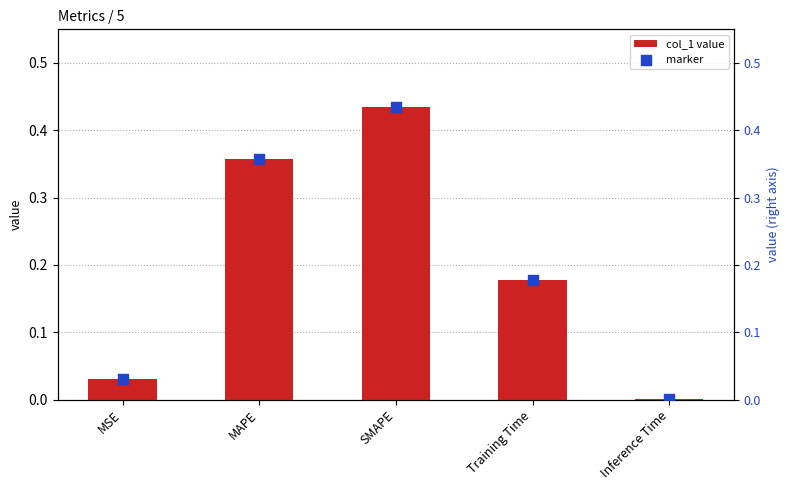

At which category is the sum across all series the highest?

SMAPE